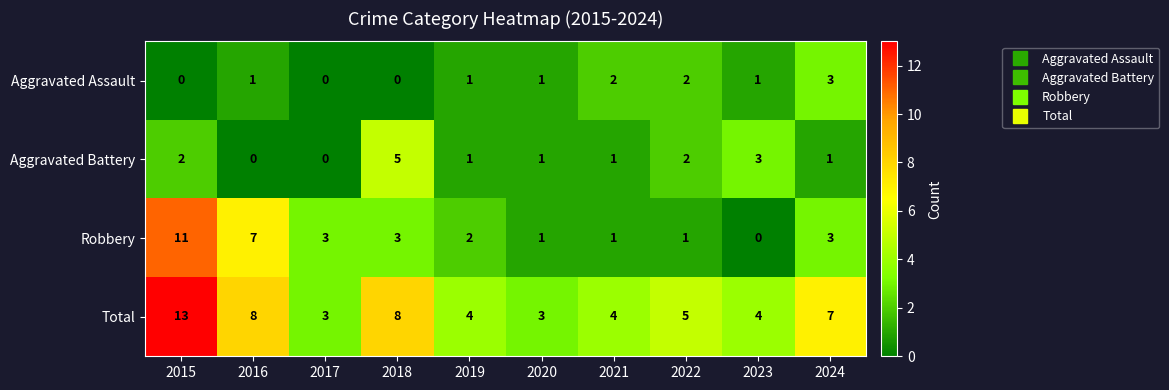

What is the difference between the highest and lowest values at 2019?

3